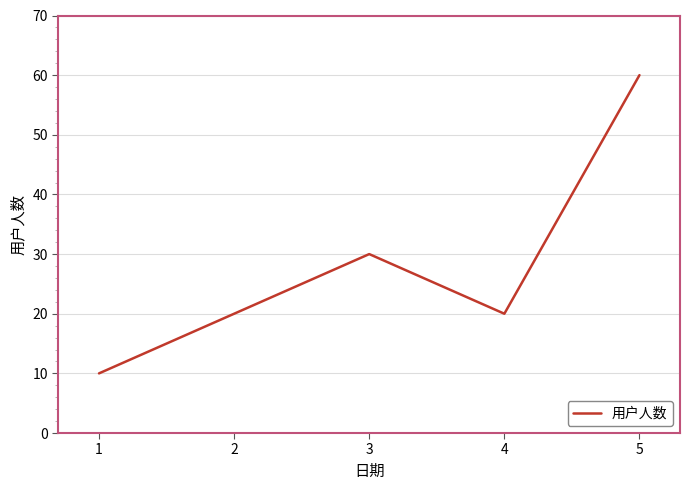

Where is the data nearest to the value 35?

3